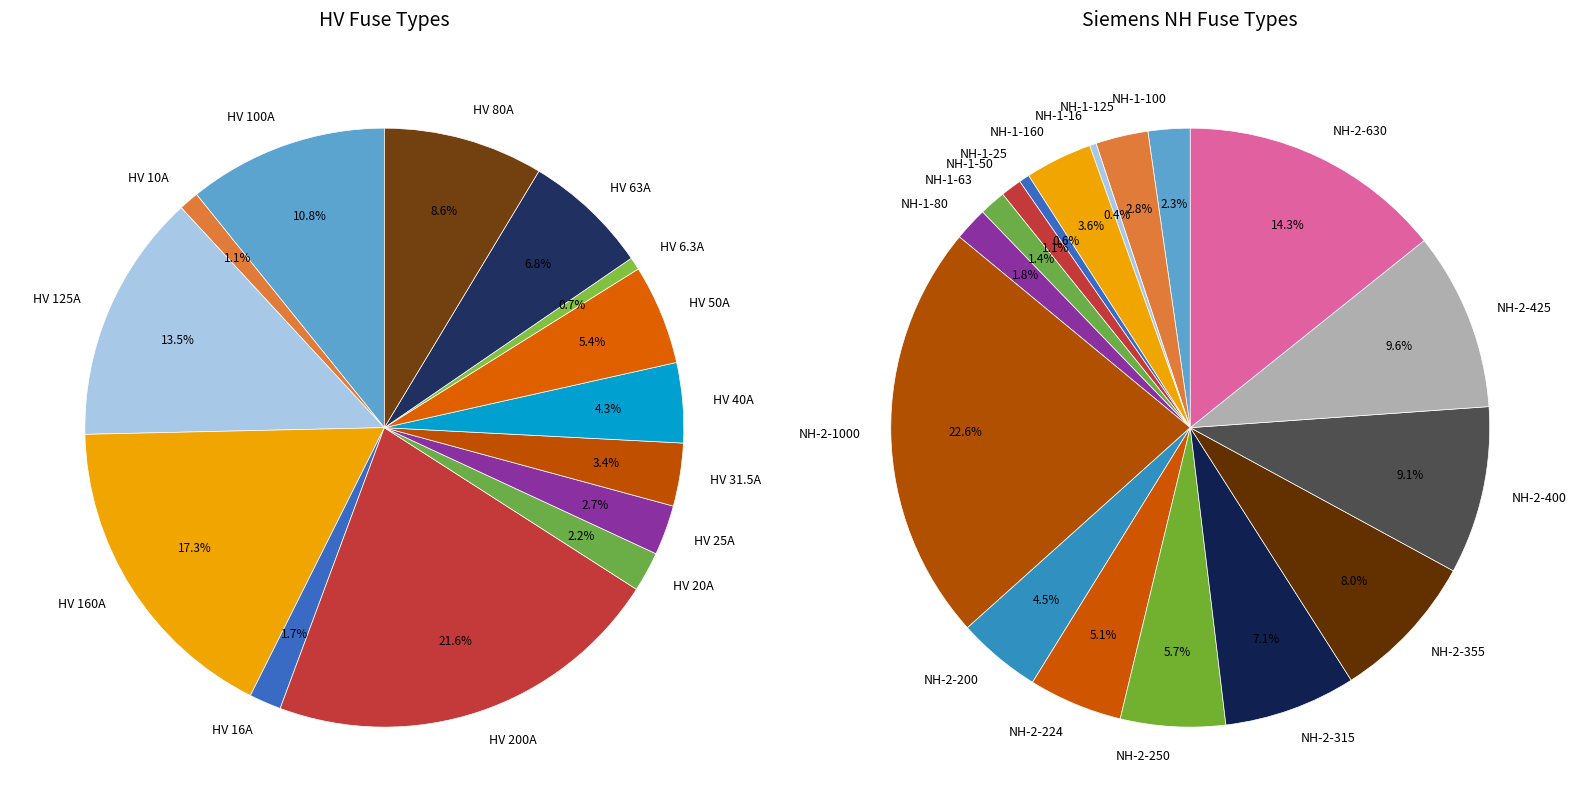

Do HV 6.3A and NH-1-100 together represent more than half of the pie?

No